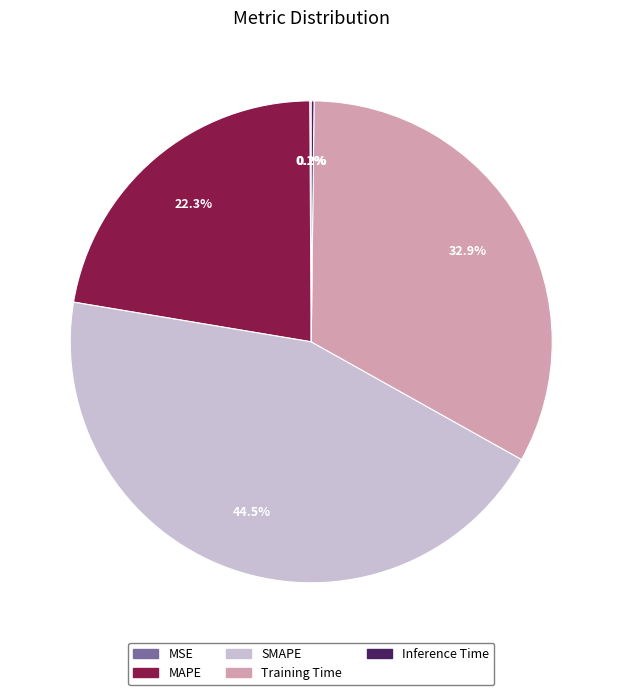

What portion of the pie excludes Training Time?

67.1%